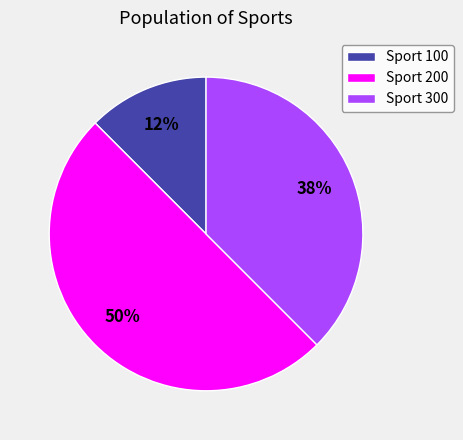

Is it true that Sport 100 is 25% of the pie?

False